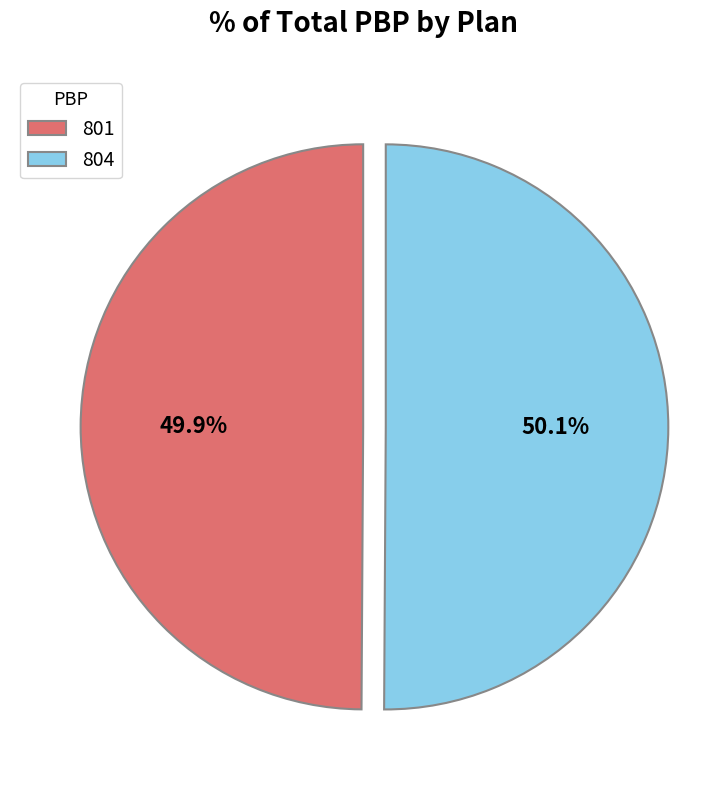

What is the ratio of the value at 804 to the value at 801?

1.0